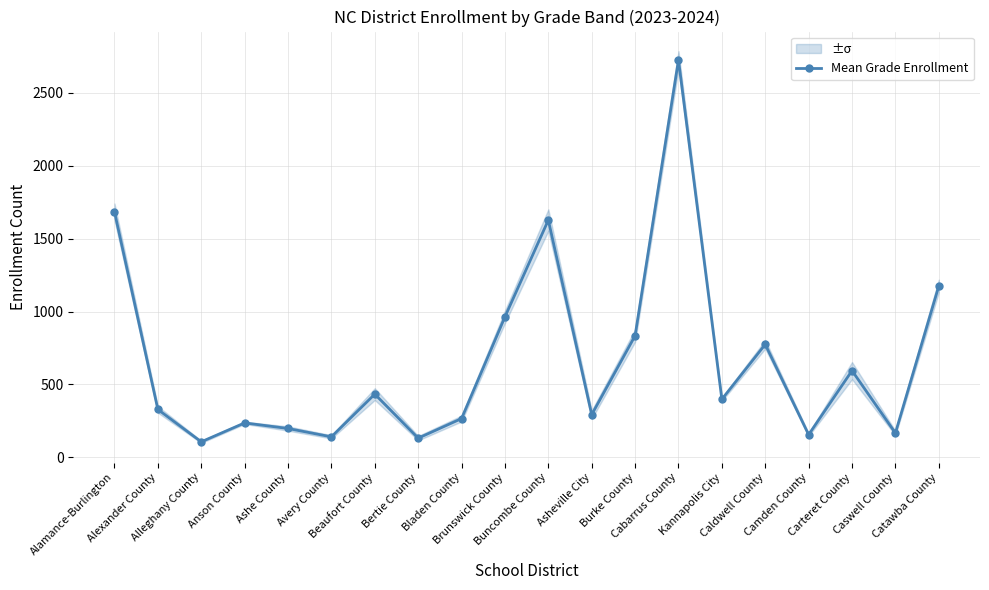

What is the maximum value shown in the chart?

2725.0